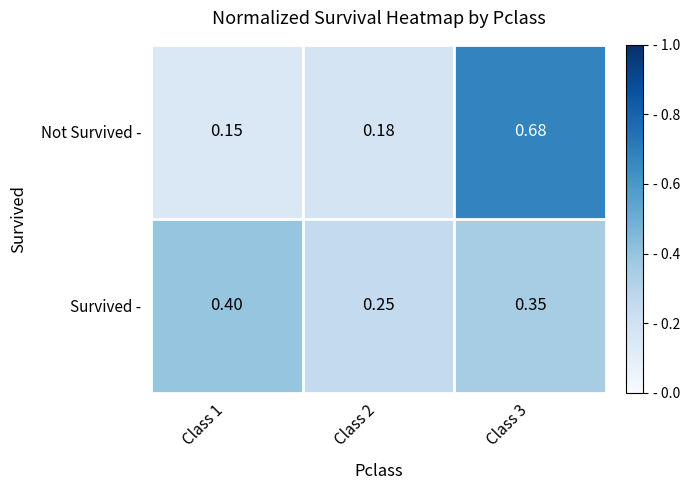

Which series has the largest total across all categories?

Not Survived -